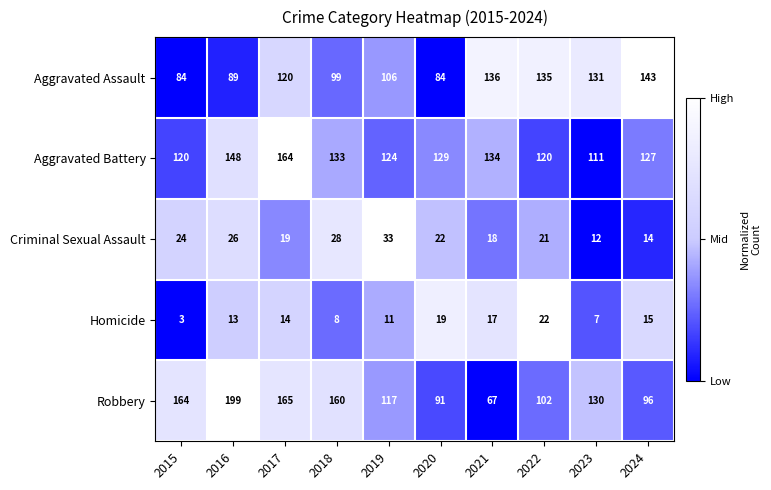

Where is Criminal Sexual Assault nearest to the value 22?

2020